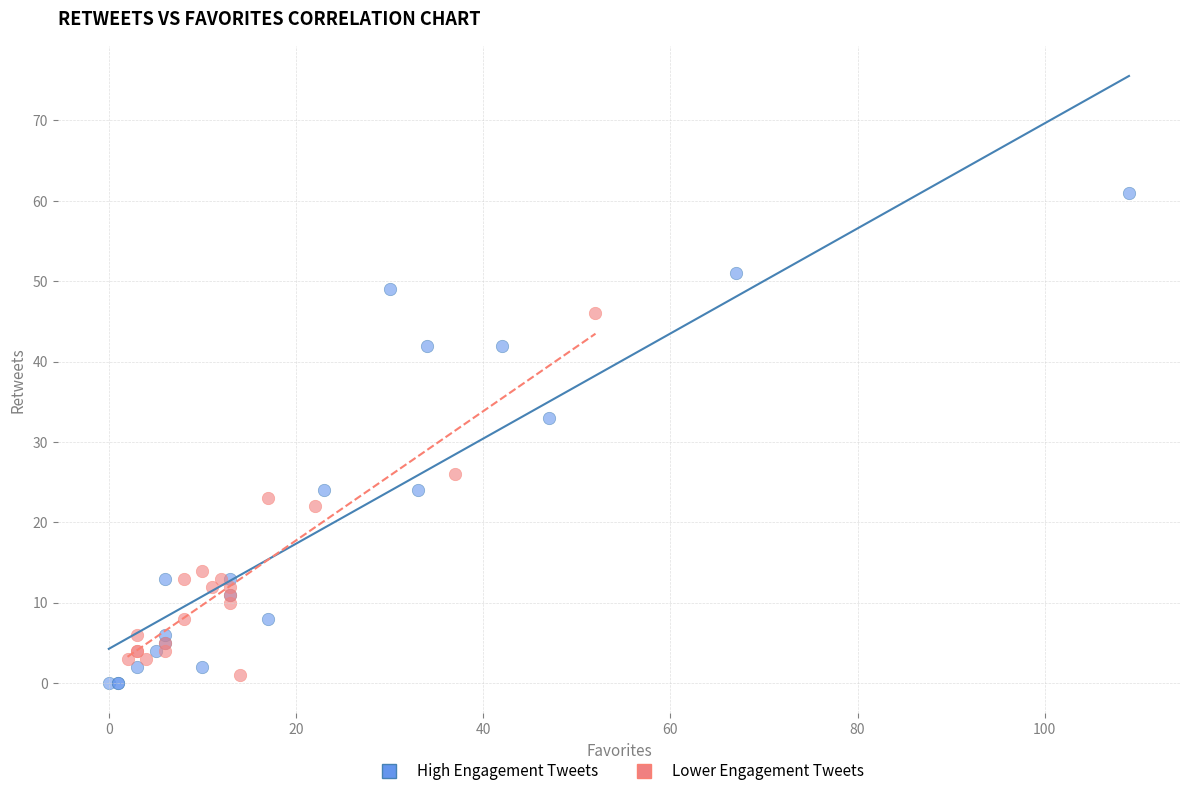

Which series has the widest spread of Y values?

High Engagement Tweets